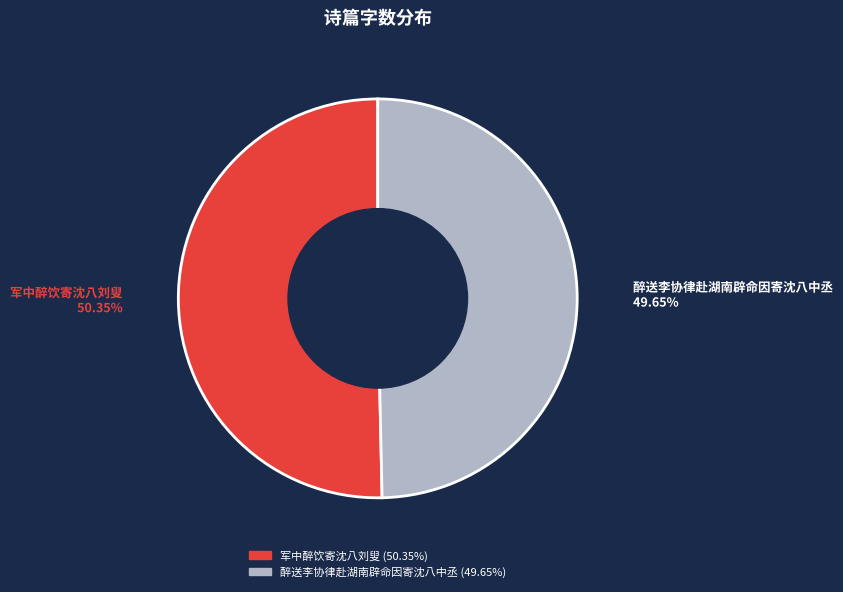

Between 军中醉饮寄沈八刘叟 and 醉送李协律赴湖南辟命因寄沈八中丞, which is larger?

军中醉饮寄沈八刘叟